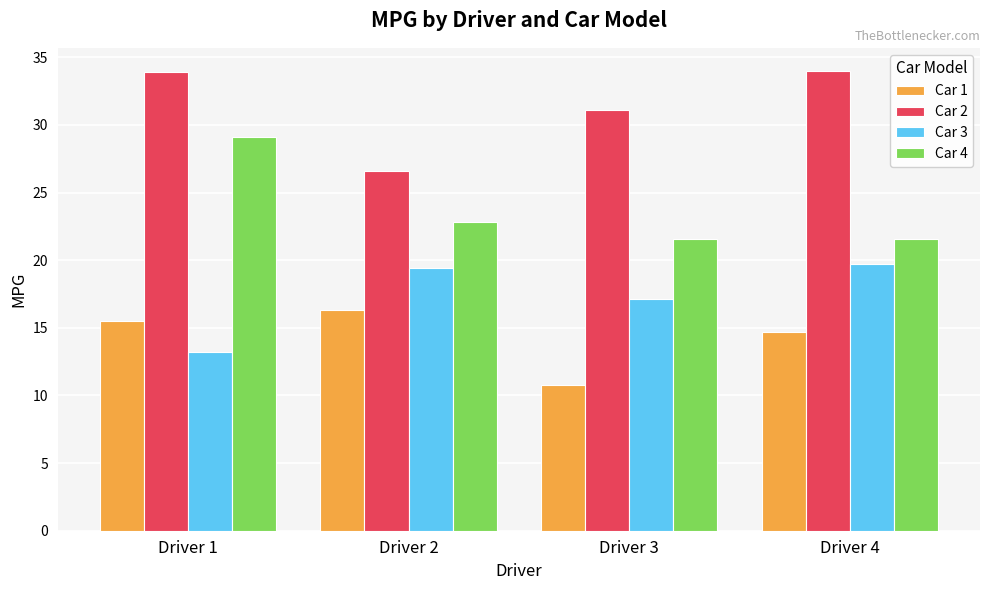

How many groups of bars are there?

4